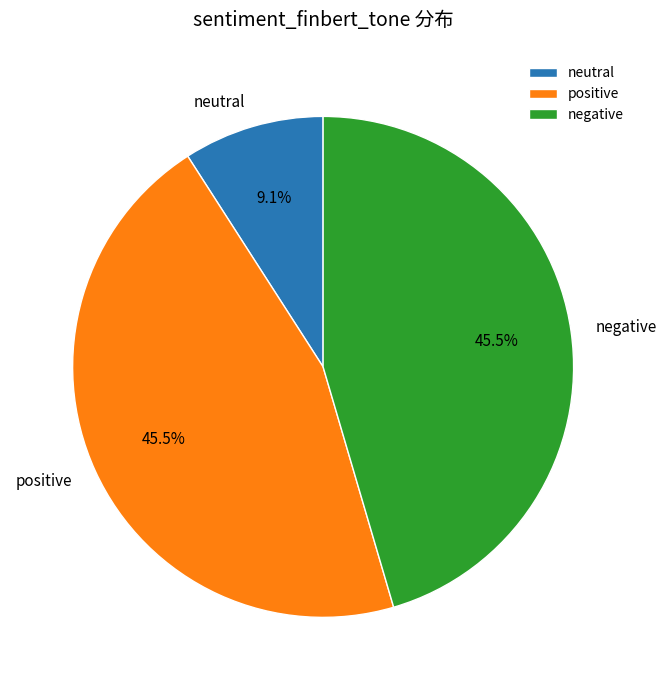

Which category has the smallest portion of the pie?

neutral